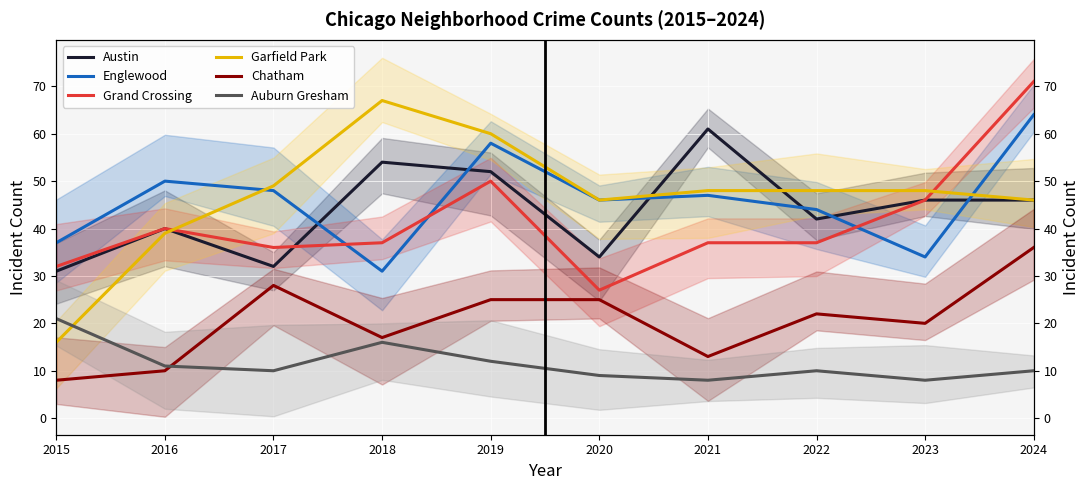

What is the sum of the Garfield Park values at 2016 and 2022?

87